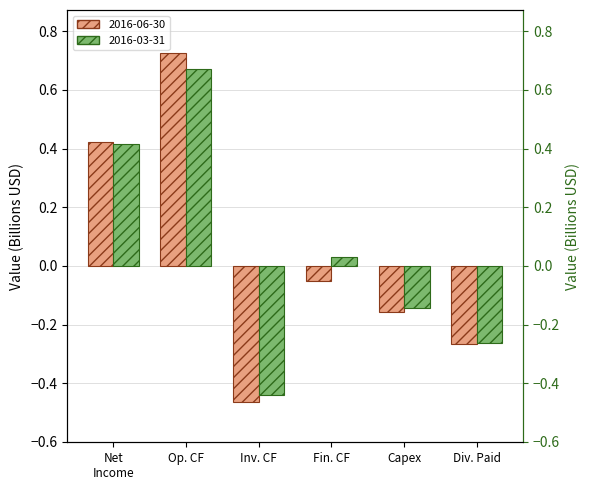

At how many categories does at least one series exceed 0?

3